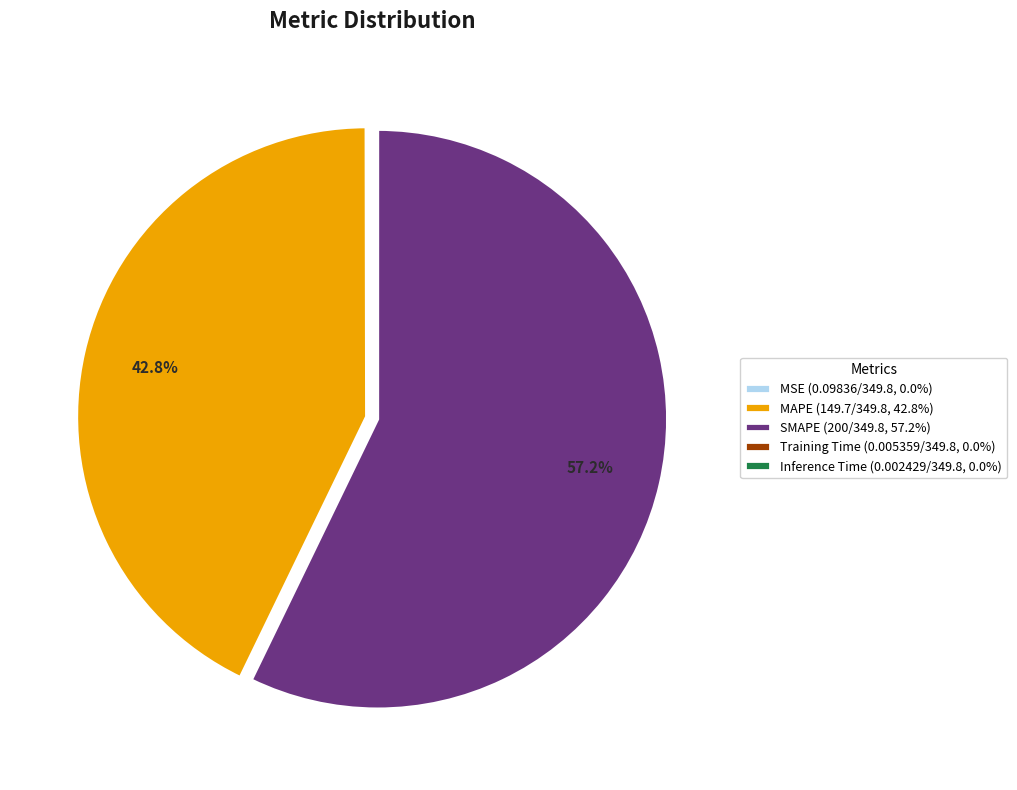

Which category accounts for the majority?

SMAPE